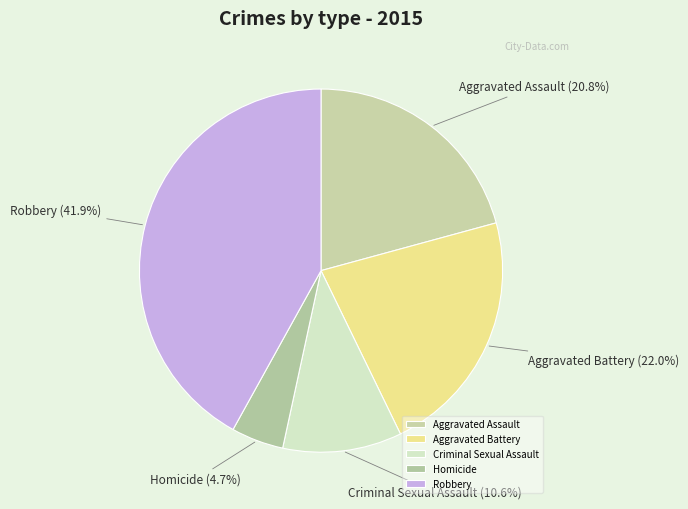

Is it true that Criminal Sexual Assault is 23% of the pie?

False